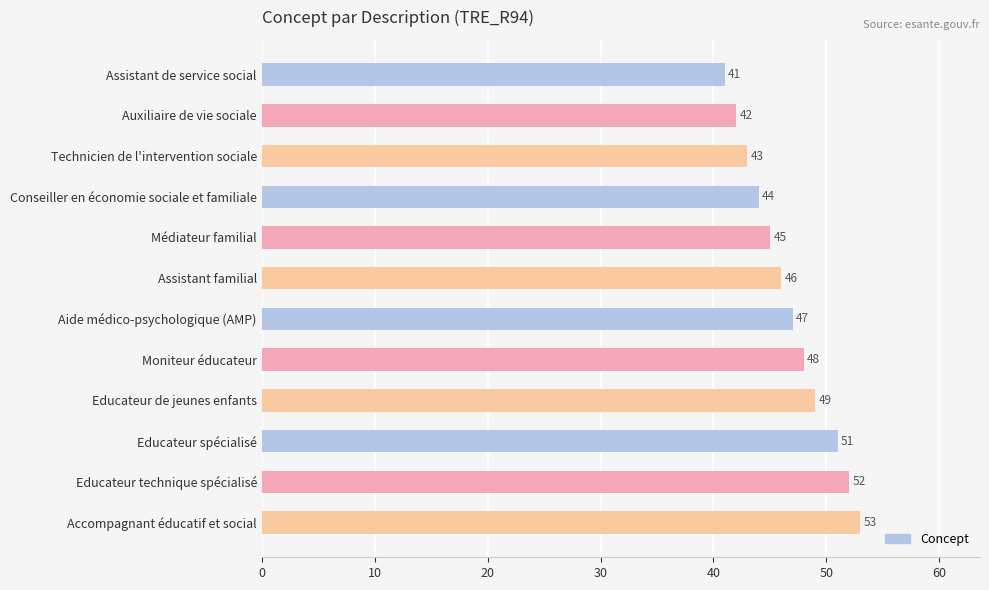

What is the smallest value displayed?

41